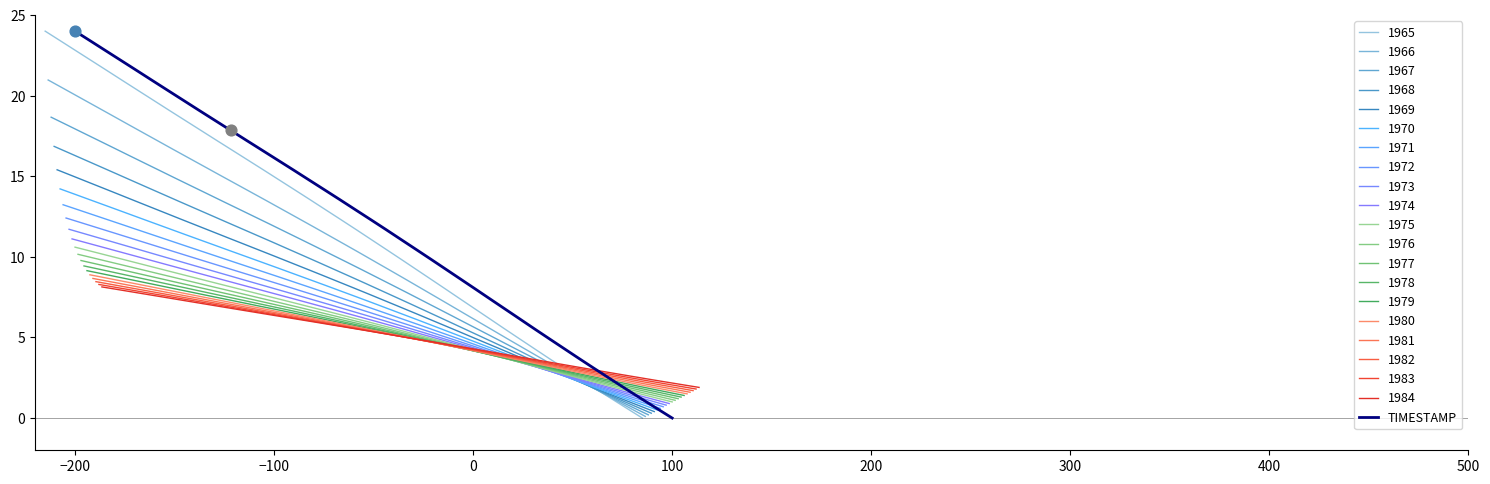

Where does the TIMESTAMP series first go above 12?

−200